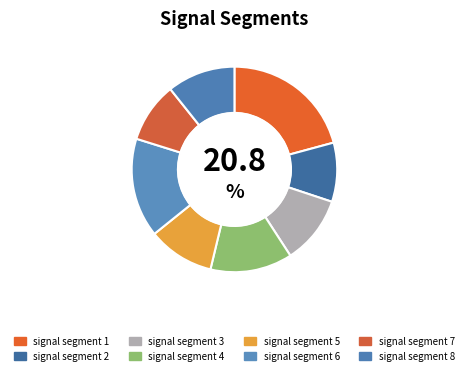

Is there any slice that represents more than half of the pie?

No